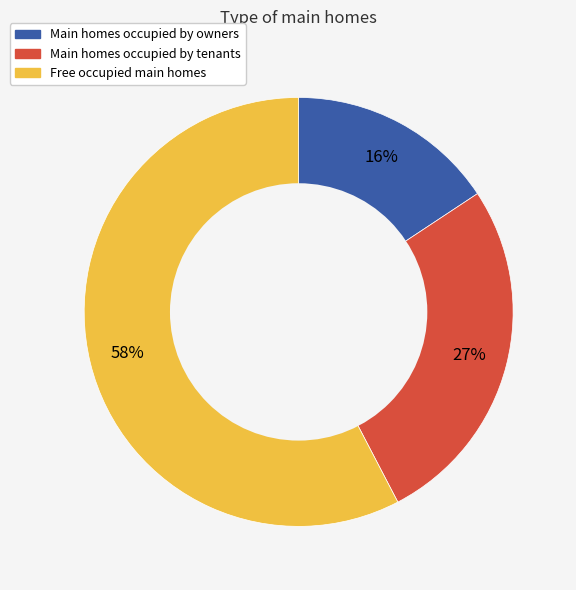

To the nearest percent, what is the average slice percentage?

33%